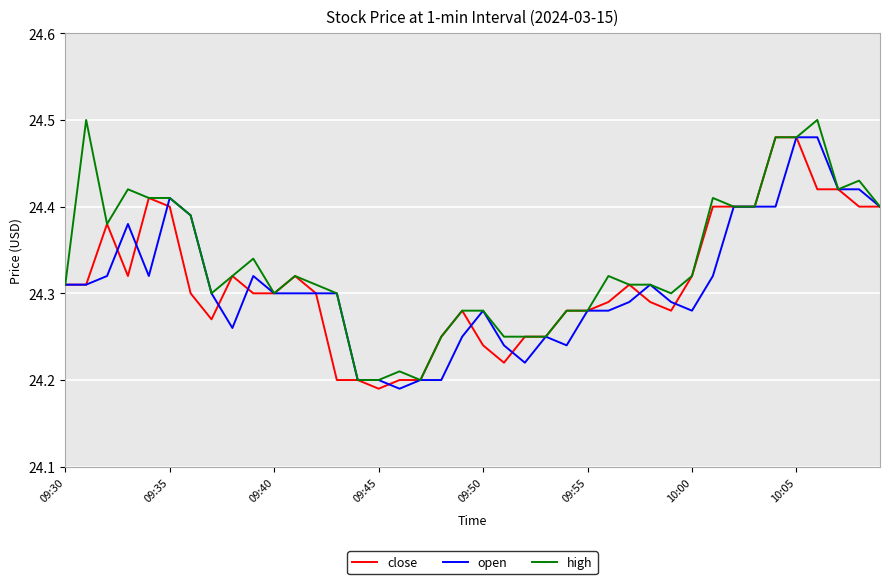

True or false: open and high intersect in this chart.

False